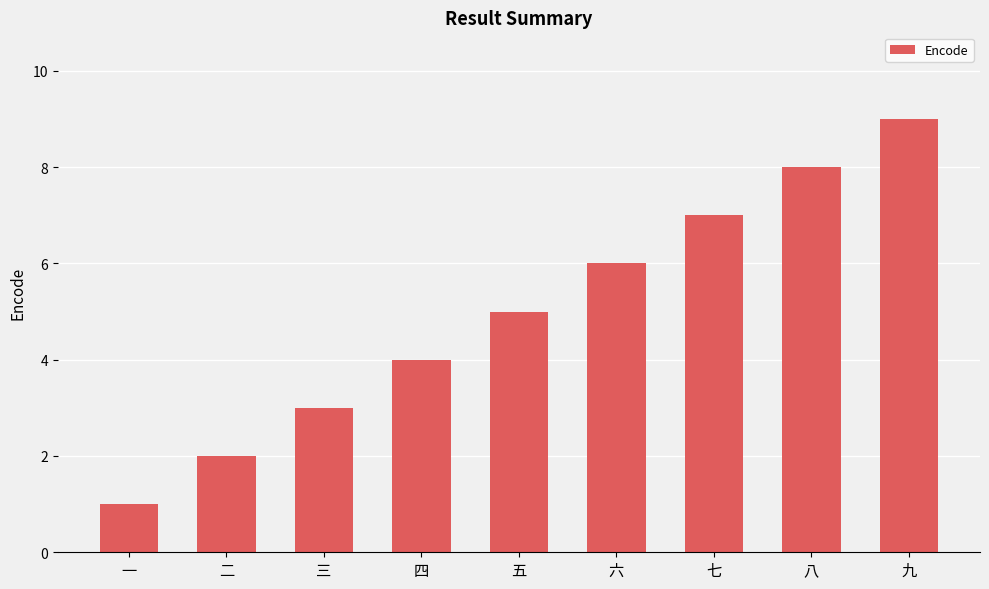

Reading right to left, extract all data points from this chart.

九=9	八=8	七=7	六=6	五=5	四=4	三=3	二=2	一=1